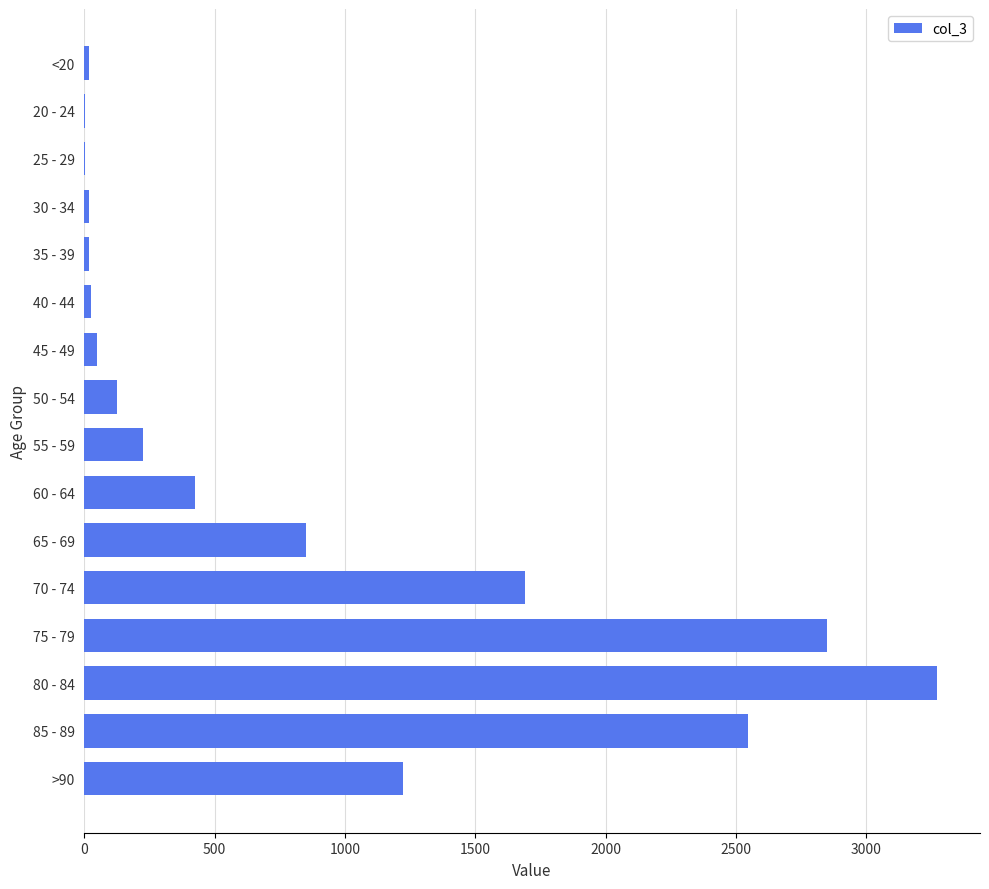

Between 60 - 64 and 50 - 54, which is larger?

60 - 64